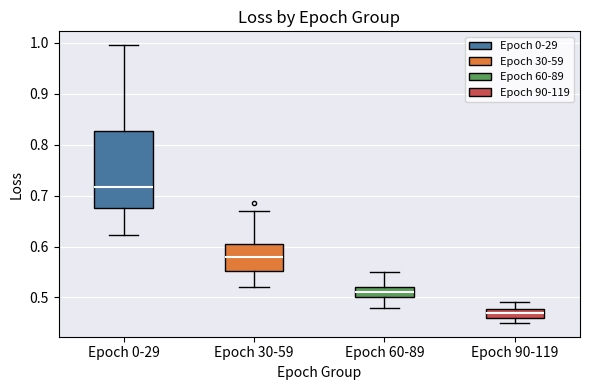

Where is the upper edge of the box for Epoch 30-59 on the y-axis? The values are not printed on the chart, so give them approximately, as read against the axis.

0.60